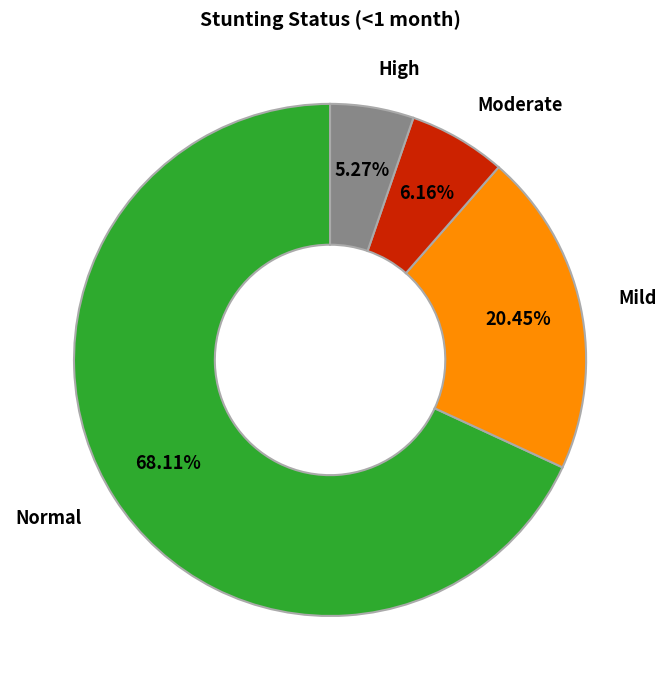

Is there a majority slice in this chart?

Yes